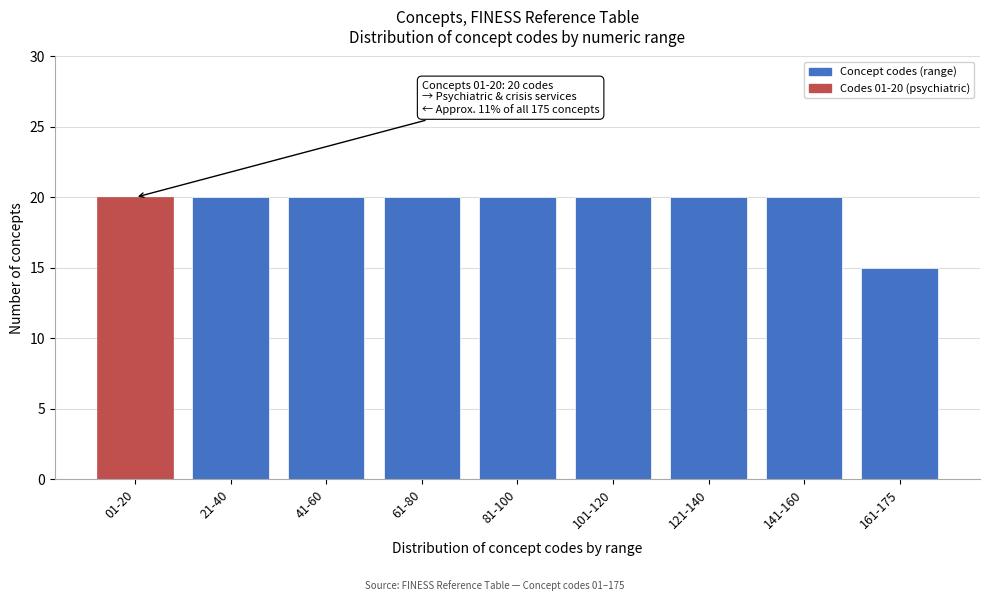

Reading right to left, extract all data points from this chart.

161-175=15	141-160=20	121-140=20	101-120=20	81-100=20	61-80=20	41-60=20	21-40=20	01-20=20